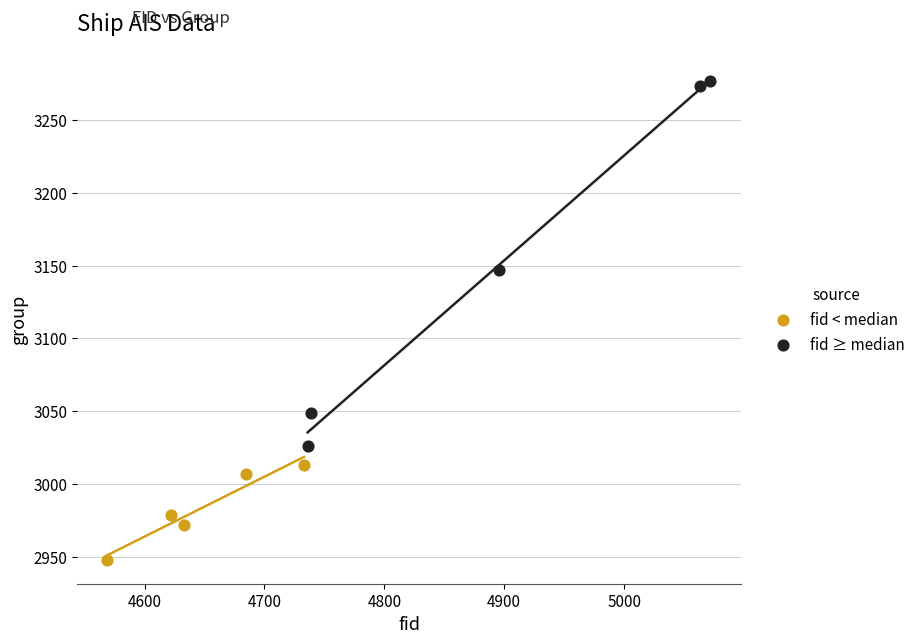

Which series contains the highest Y value?

fid ≥ median